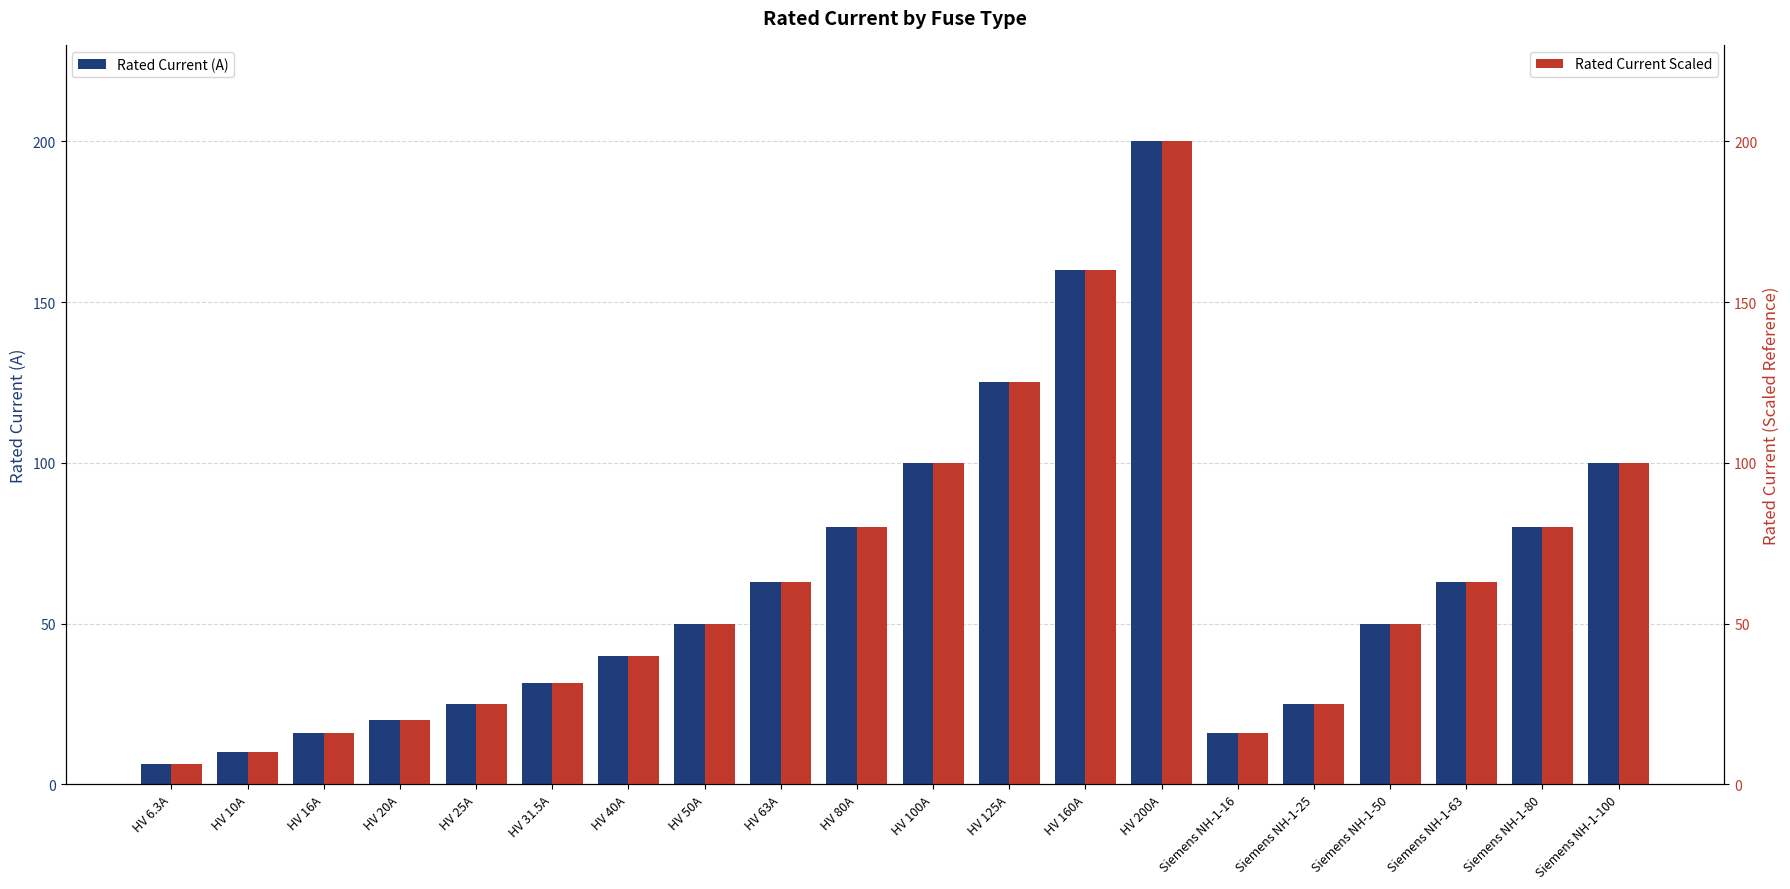

At which label is Rated Current (A) closest to 103?

HV 100A